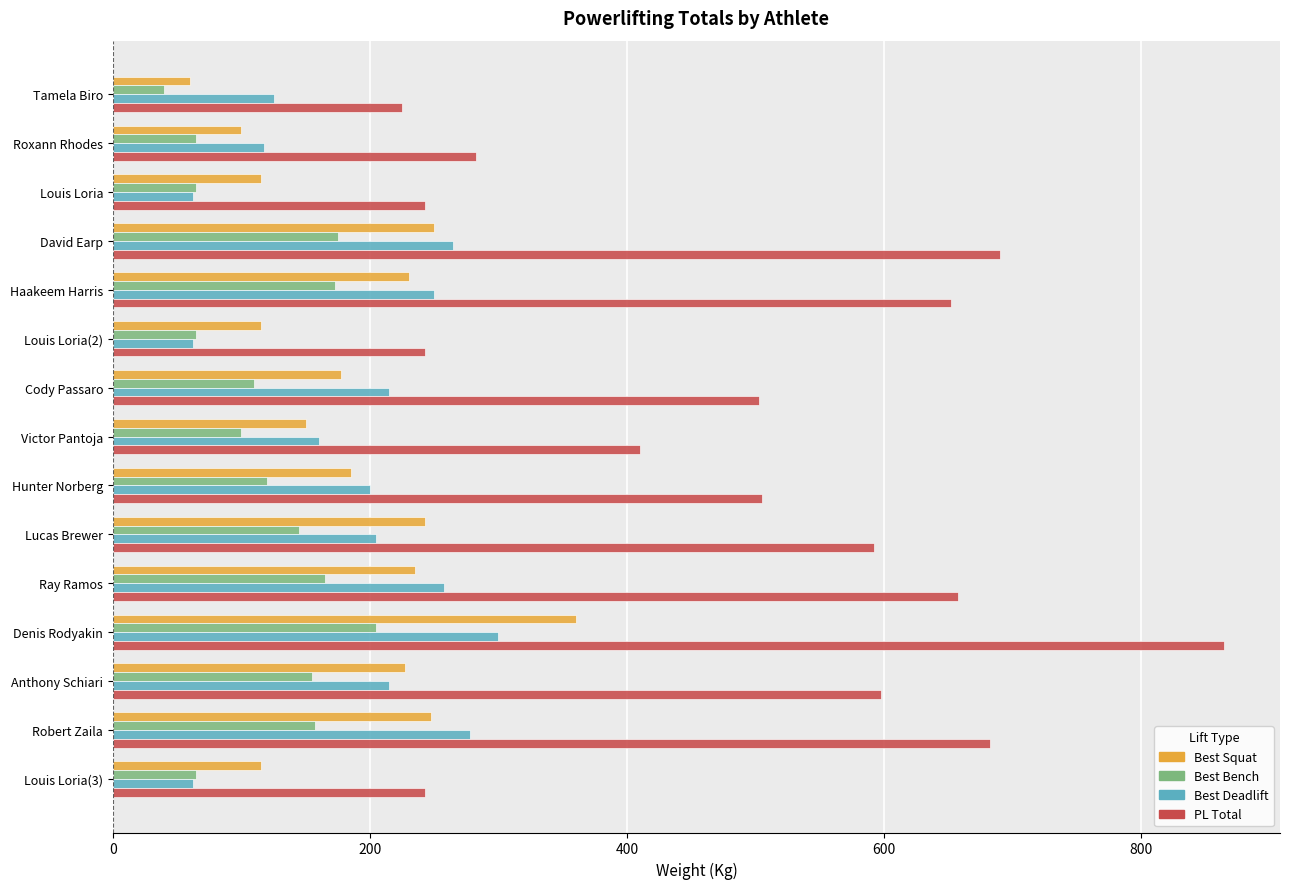

What is the difference between the maximum and minimum values in the Best Squat series?

300.0